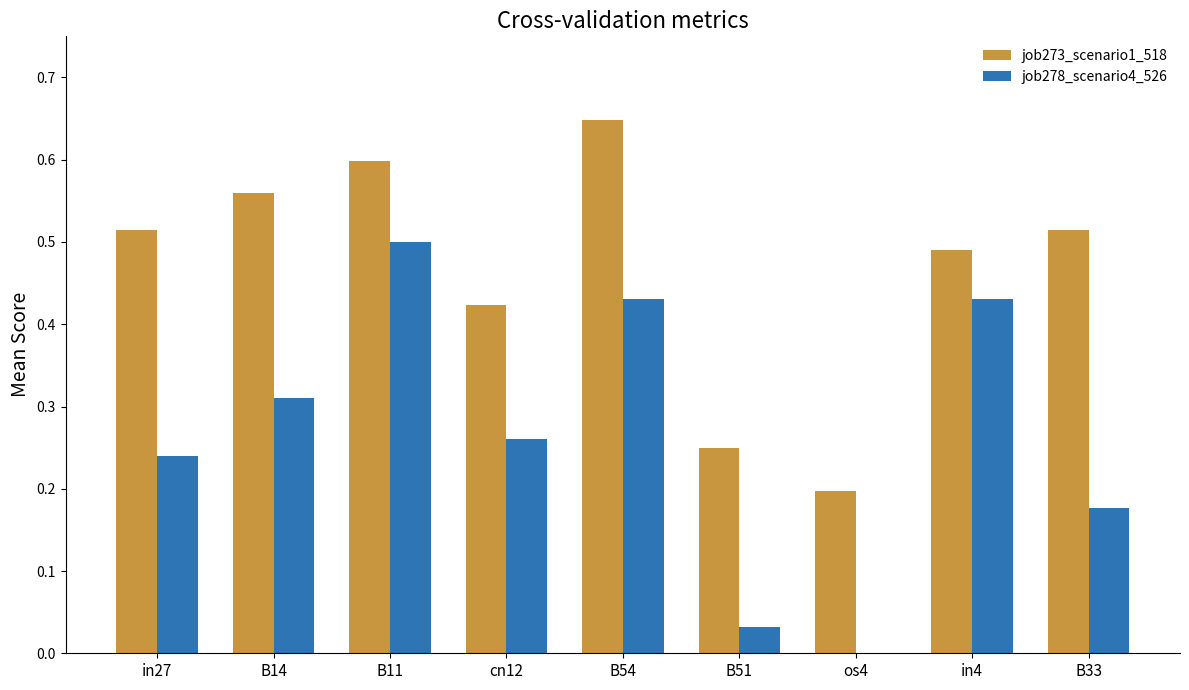

What is the sum of all job278_scenario4_526 values?

2.4